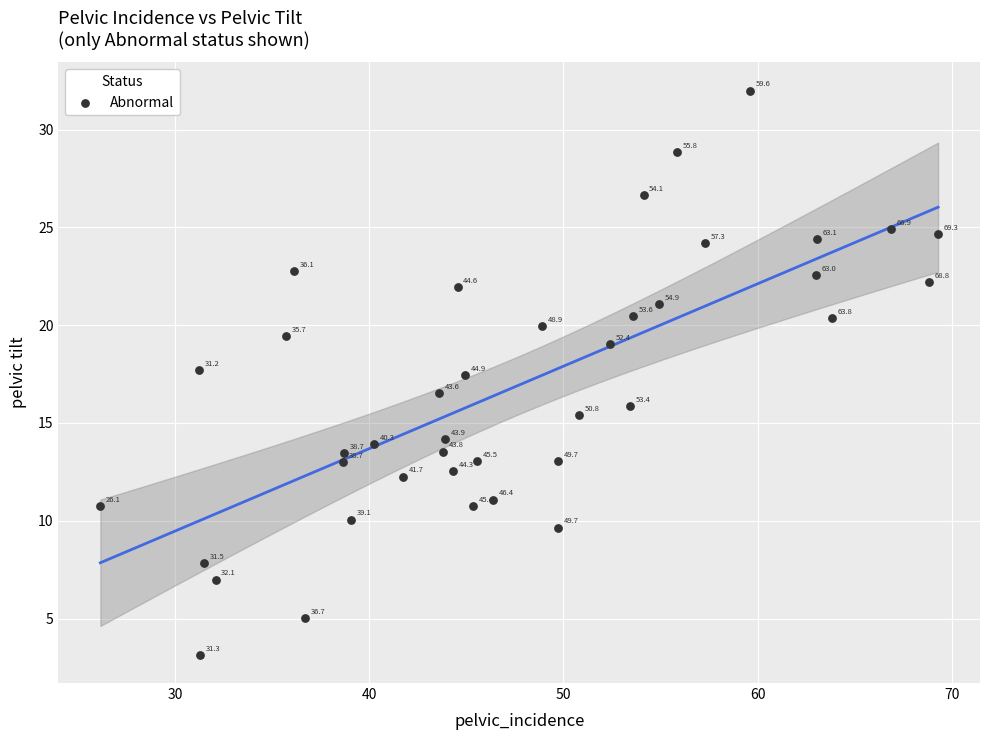

What Y value in the scatter plot is closest to 17?

17.4